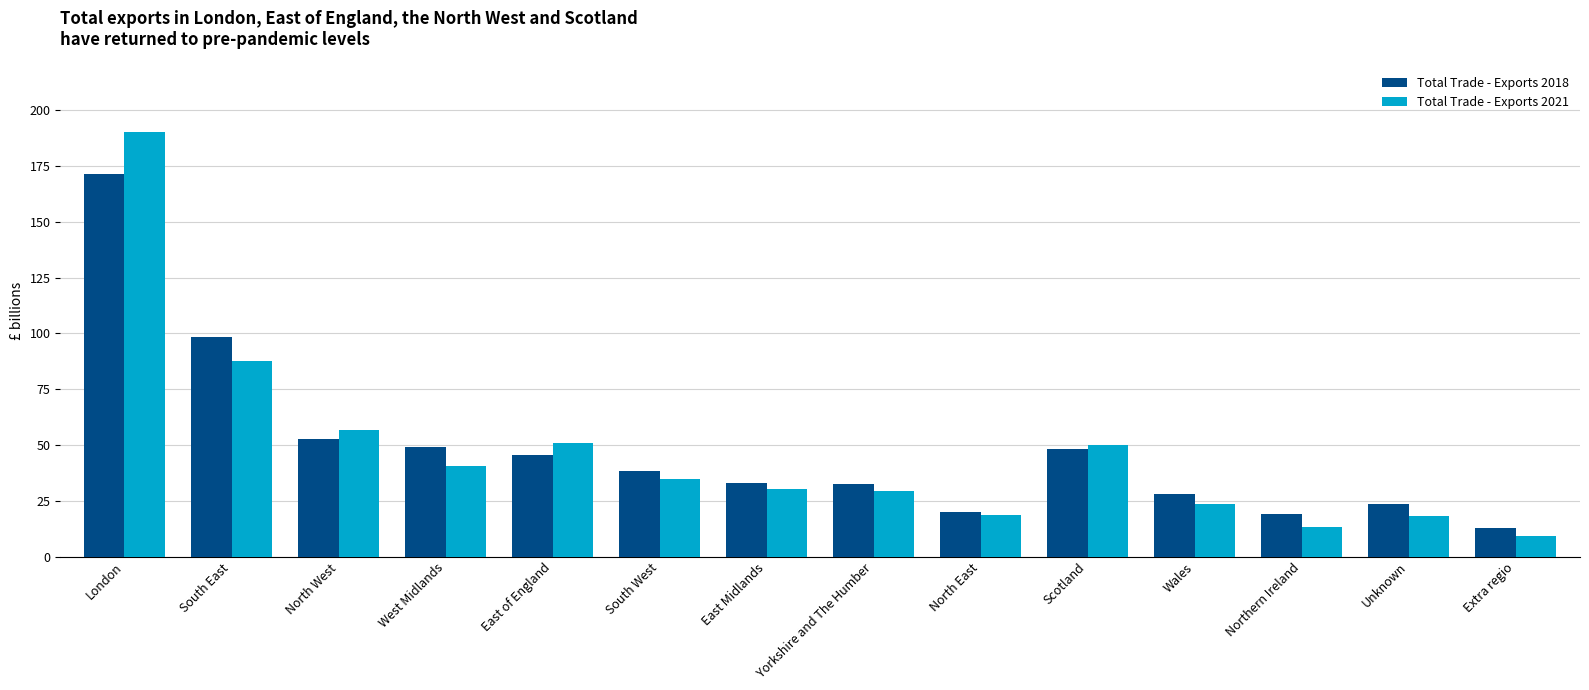

List the series in order of their peak value, lowest first.

Total Trade - Exports 2018, Total Trade - Exports 2021